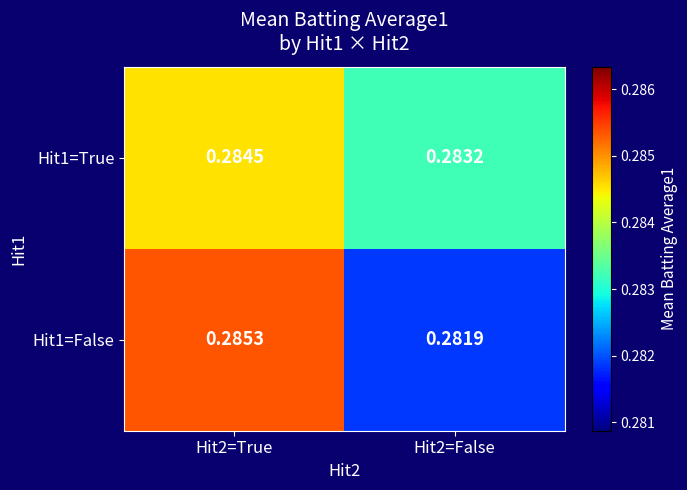

Is the value of Hit1=False at Hit2=True greater than the value of Hit1=True at Hit2=True?

Yes